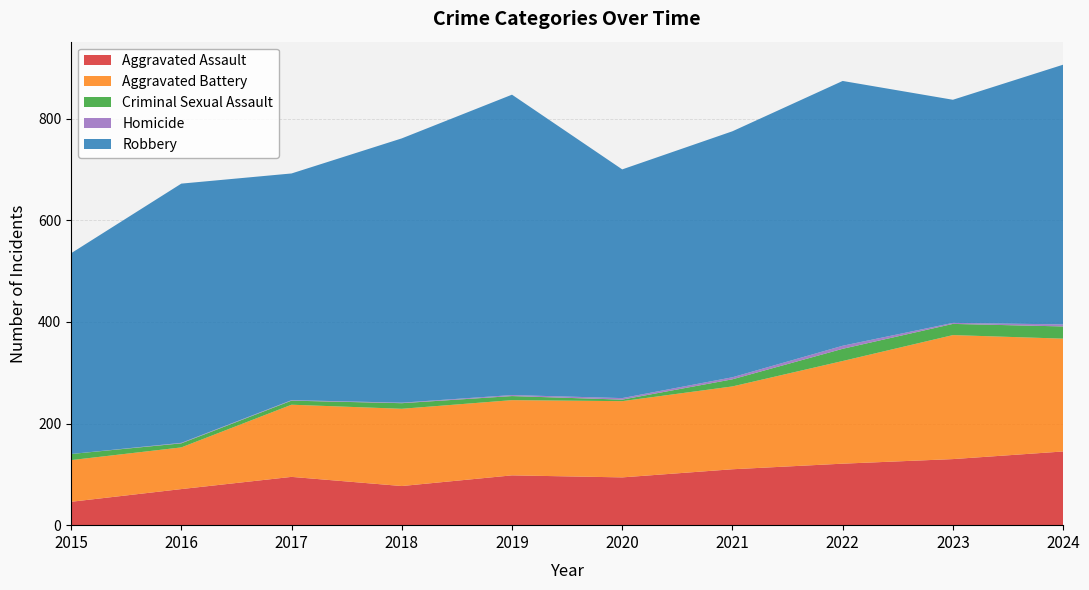

Reading left to right, transcribe all the data shown in this chart.

Aggravated Assault: 46	71	95	77	98	94	110	121	130	145
Aggravated Battery: 82	82	142	152	148	150	163	202	244	222
Criminal Sexual Assault: 12	8	8	11	8	3	14	24	22	24
Homicide: 0	1	1	1	2	3	4	6	2	4
Robbery: 395	510	446	520	591	450	484	521	439	511